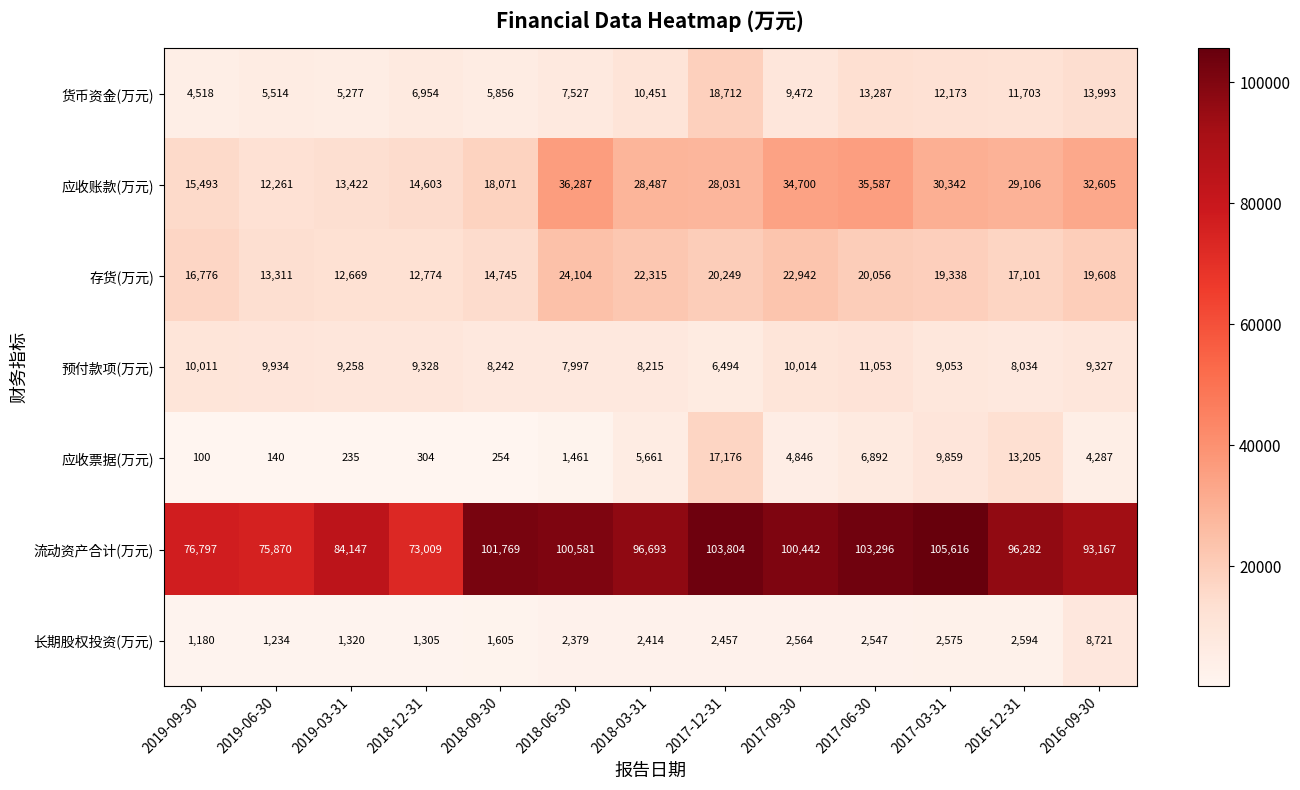

At which category is the sum across all series the highest?

2017-12-31